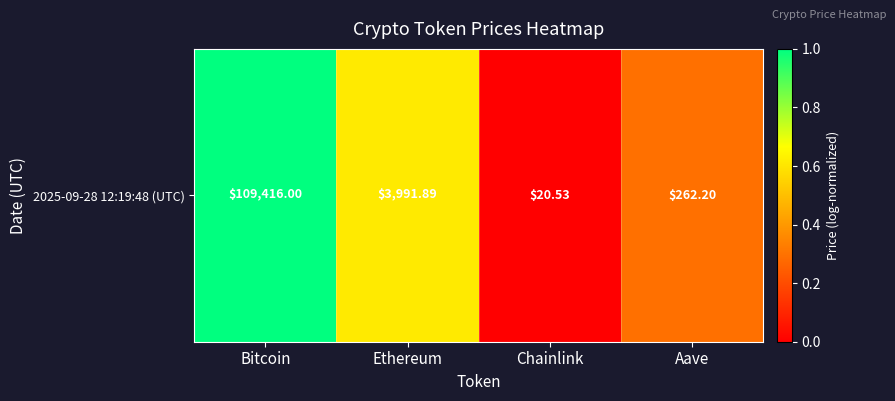

The value at Ethereum is 0.6. True or false?

True